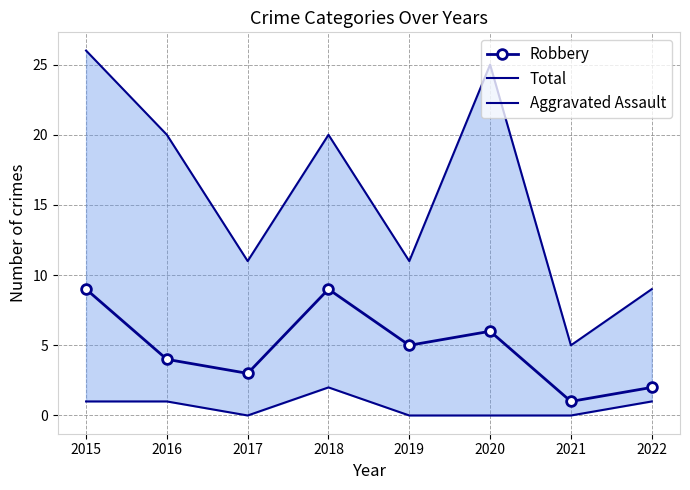

True or false: Total has more than 0 interior local peaks.

True